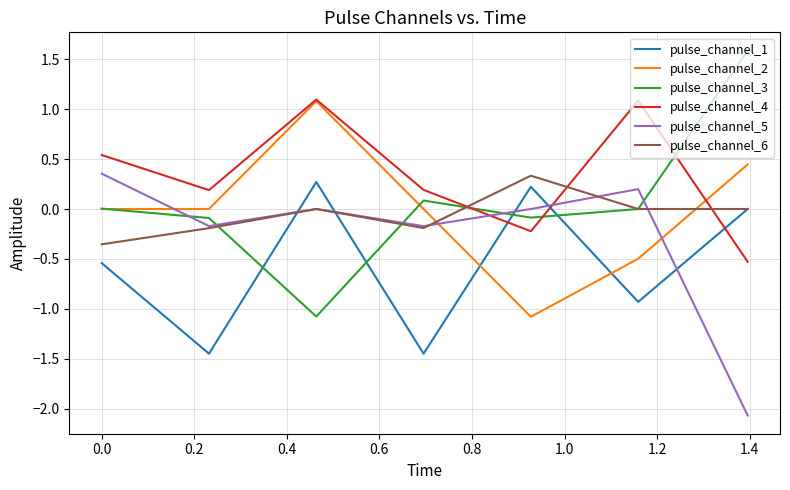

What is the difference between the maximum and second lowest values in the pulse_channel_4 series?

1.3